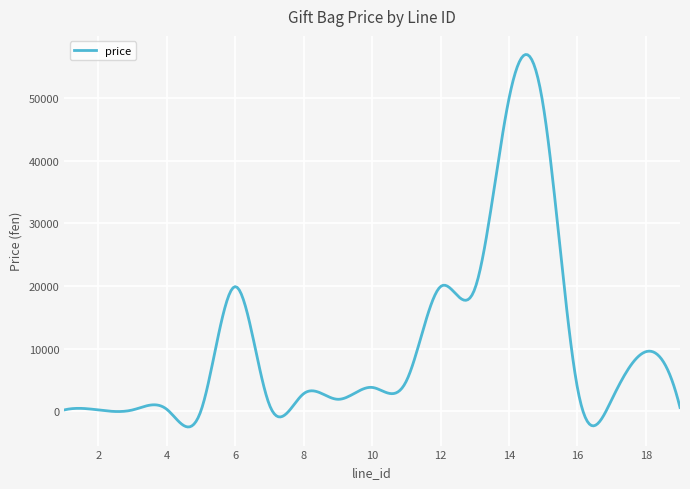

What is the minimum value shown in the chart?

-2518.4